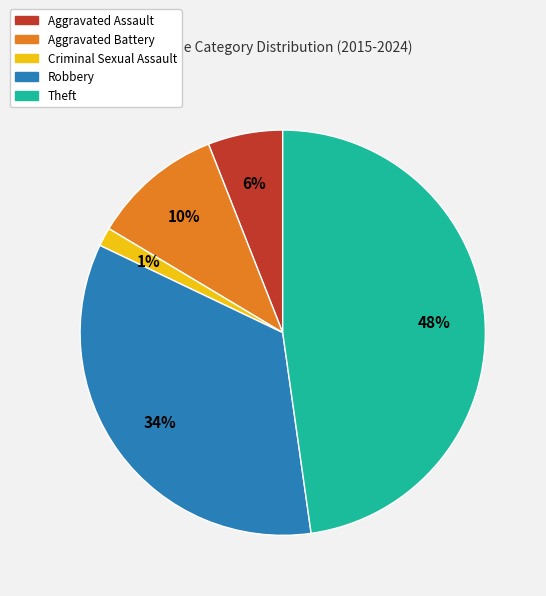

To the nearest percent, what is the combined percentage of Aggravated Battery and Aggravated Assault?

16%